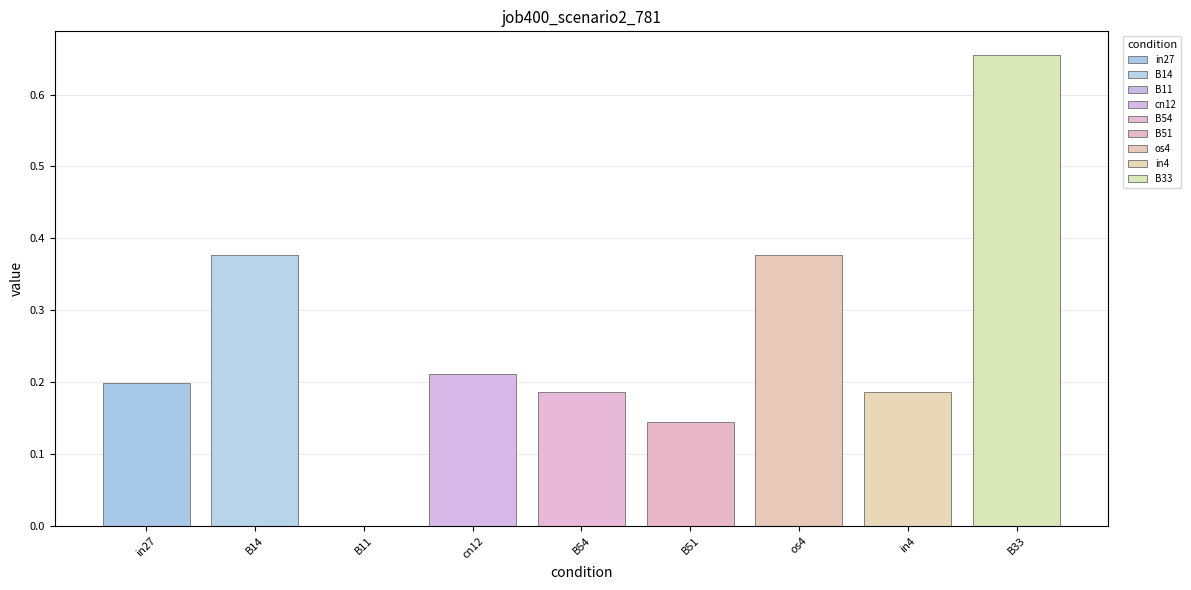

The value at B14 is 0.5. True or false?

False